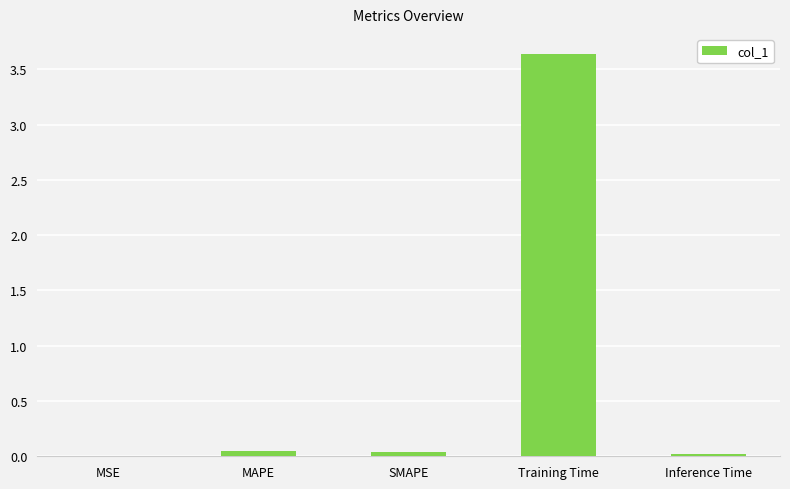

The chart shows a value of 0.0 at MAPE. True or false?

True